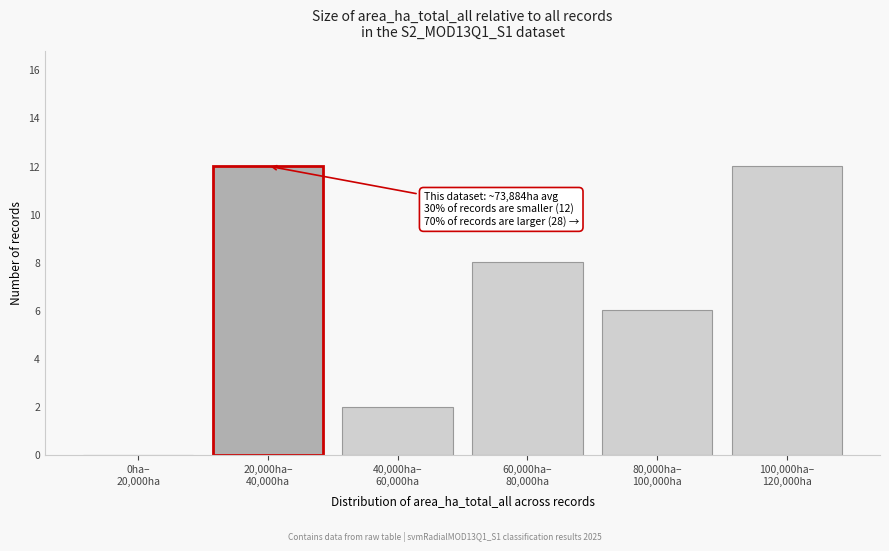

What is the greatest value displayed?

12